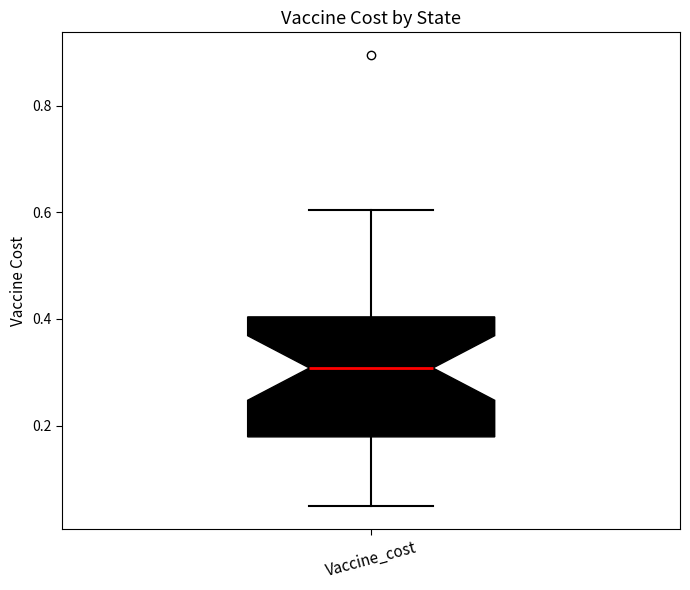

Transcribe this box plot: give where the median line is, the range the box spans, and where the two whiskers end, as read against the y-axis. The values are not printed on the chart, so give them approximately, as read against the axis.

median 0.30, box 0.18 to 0.40, whiskers 0.04 to 0.60